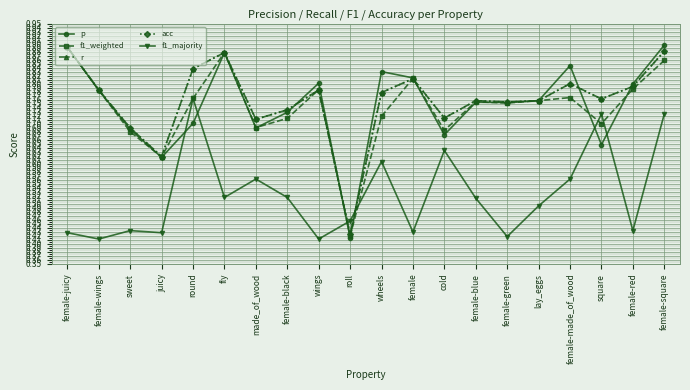

Which category has the lowest value in the acc series?

roll